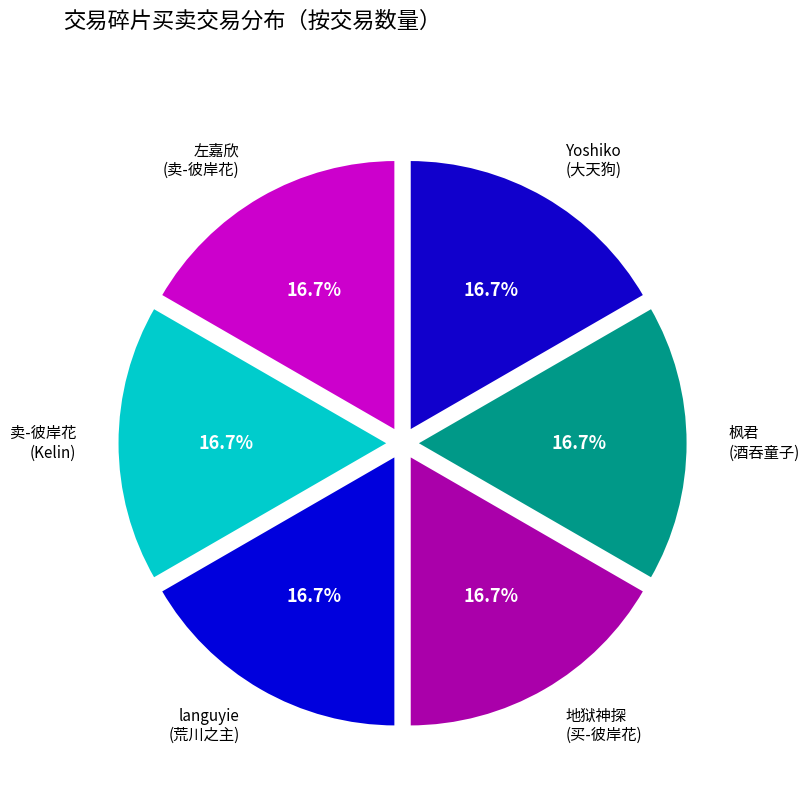

Approximately how many times larger is the value at languyie (荒川之主) compared to 卖-彼岸花 (Kelin)?

1.0